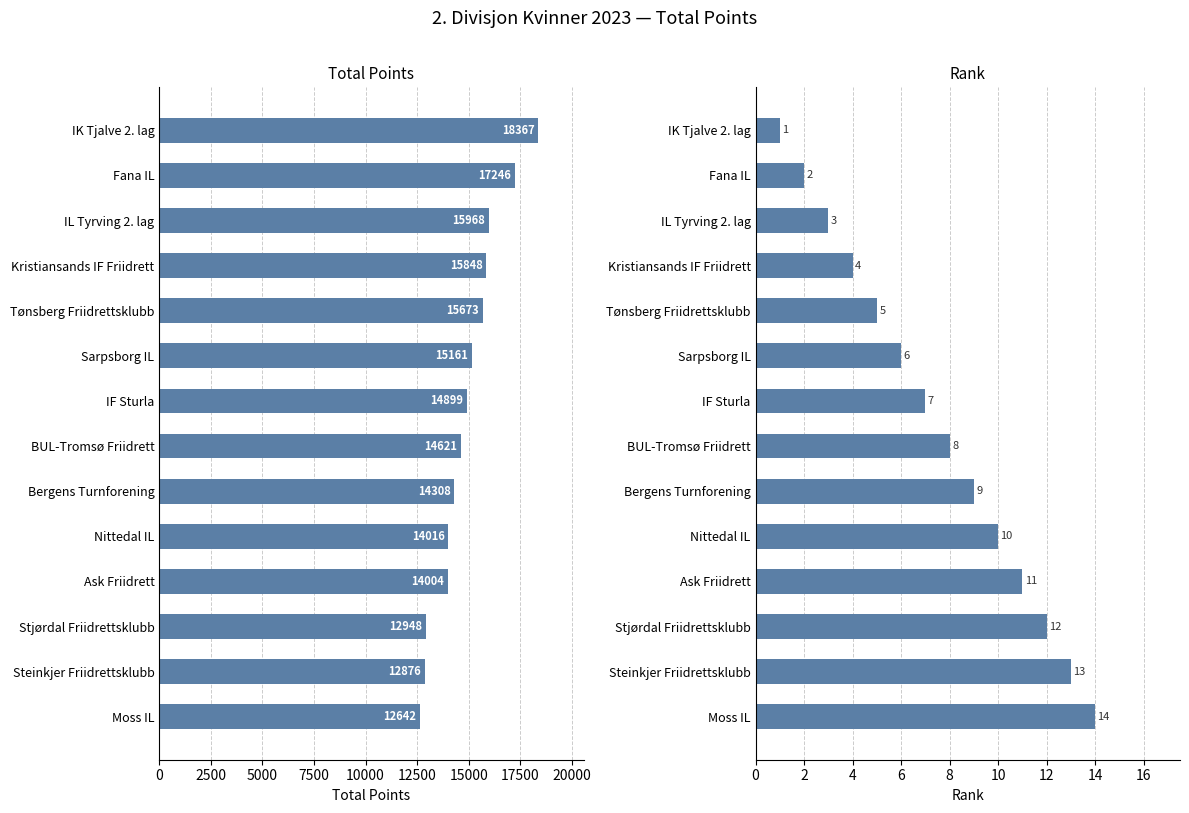

What is the lowest value of the Total Points series?

12642